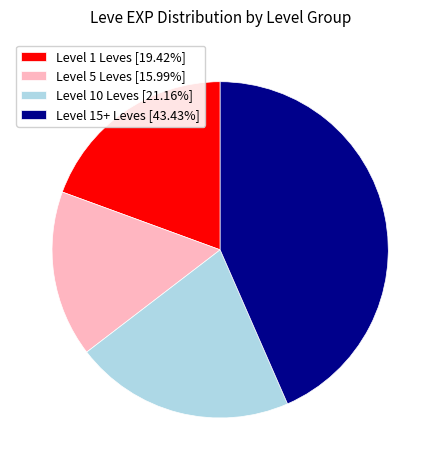

What is the ratio of the value at Level 15+ Leves [43.43%] to the value at Level 10 Leves [21.16%]?

2.1